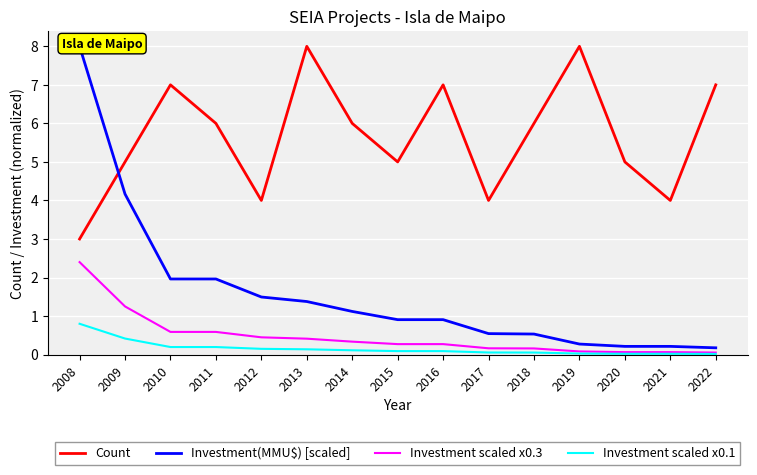

Reading left to right, transcribe all the data shown in this chart.

Count: 2008=3.0	2009=5.0	2010=7.0	2011=6.0	2012=4.0	2013=8.0	2014=6.0	2015=5.0	2016=7.0	2017=4.0	2018=6.0	2019=8.0	2020=5.0	2021=4.0	2022=7.0
Investment(MMU$) [scaled]: 2008=8.0	2009=4.2	2010=2.0	2011=2.0	2012=1.5	2013=1.4	2014=1.1	2015=0.9	2016=0.9	2017=0.5	2018=0.5	2019=0.3	2020=0.2	2021=0.2	2022=0.2
Investment scaled x0.3: 2008=2.4	2009=1.2	2010=0.6	2011=0.6	2012=0.4	2013=0.4	2014=0.3	2015=0.3	2016=0.3	2017=0.2	2018=0.2	2019=0.1	2020=0.1	2021=0.1	2022=0.1
Investment scaled x0.1: 2008=0.8	2009=0.4	2010=0.2	2011=0.2	2012=0.1	2013=0.1	2014=0.1	2015=0.1	2016=0.1	2017=0.1	2018=0.1	2019=0.0	2020=0.0	2021=0.0	2022=0.0